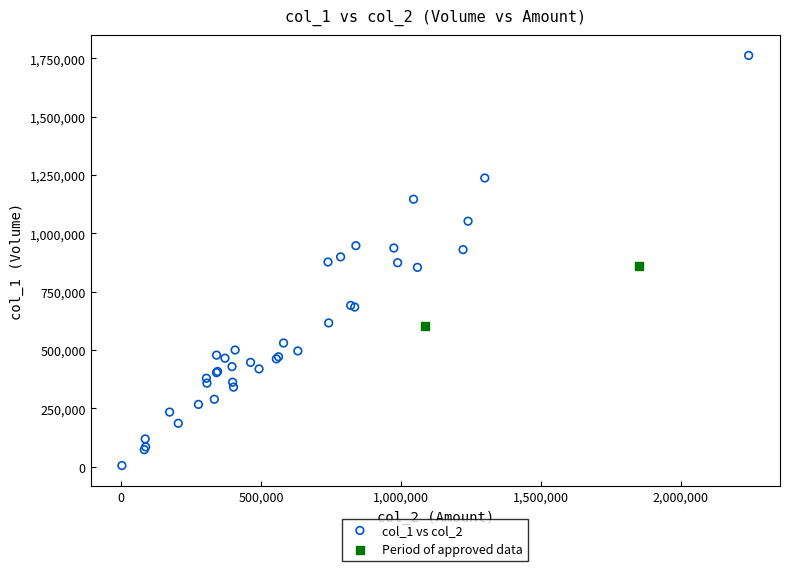

Which series contains the highest Y value?

col_1 vs col_2